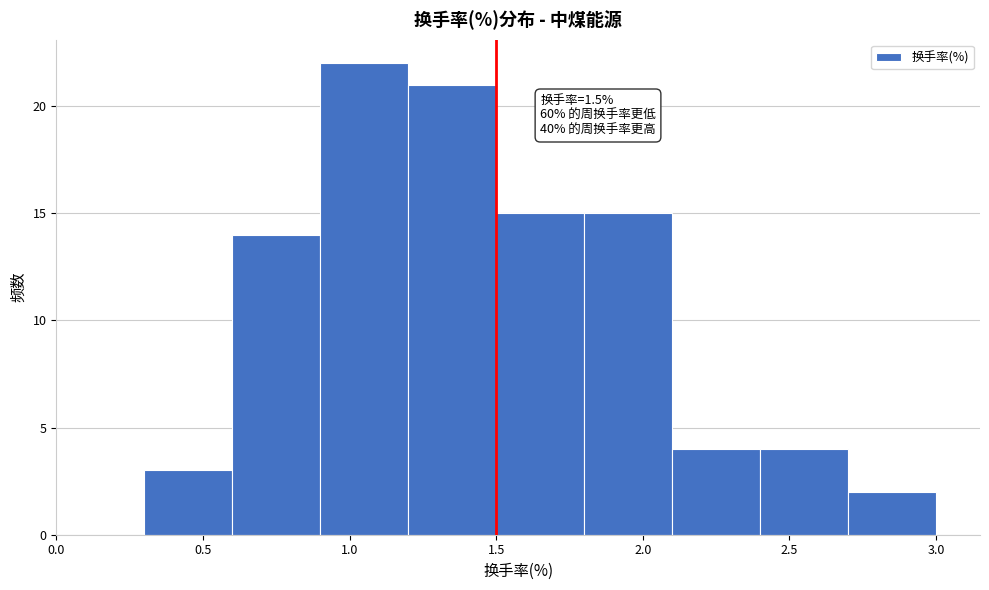

Which range on the x-axis has the tallest bar?

0.9 to 1.2